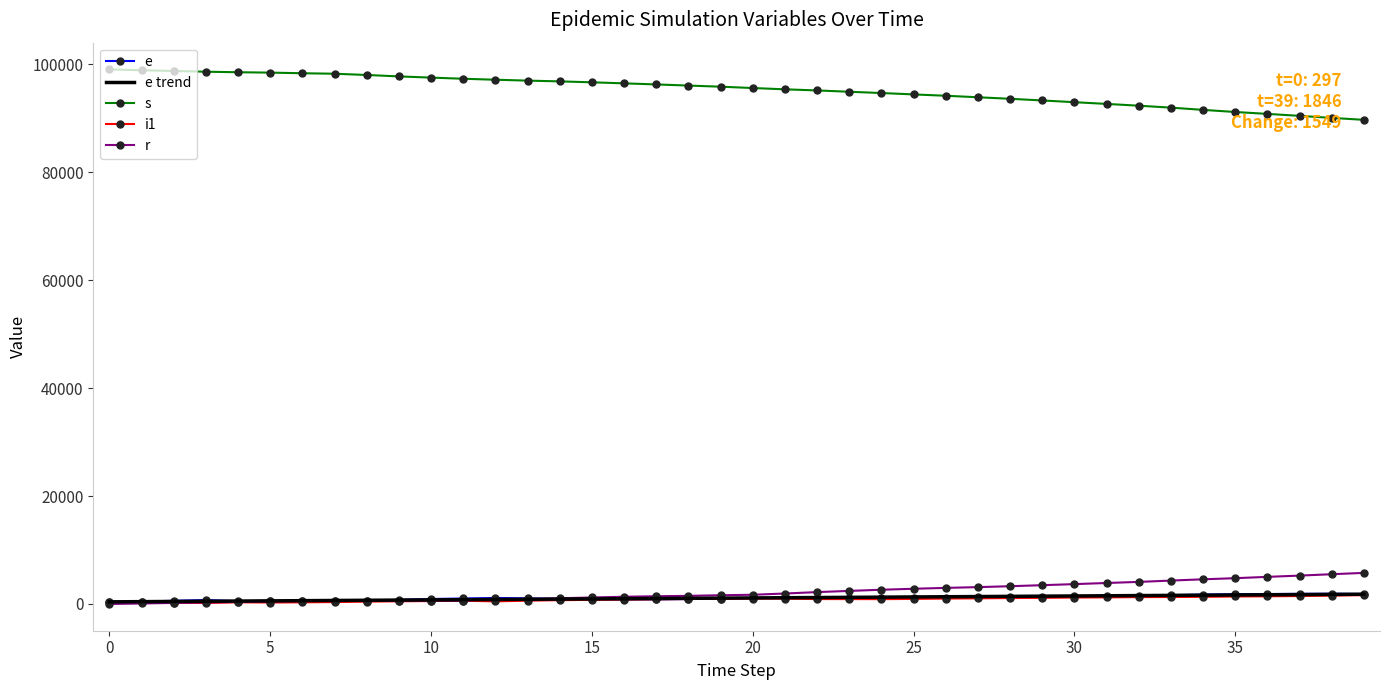

Which series has the widest spread of values?

s